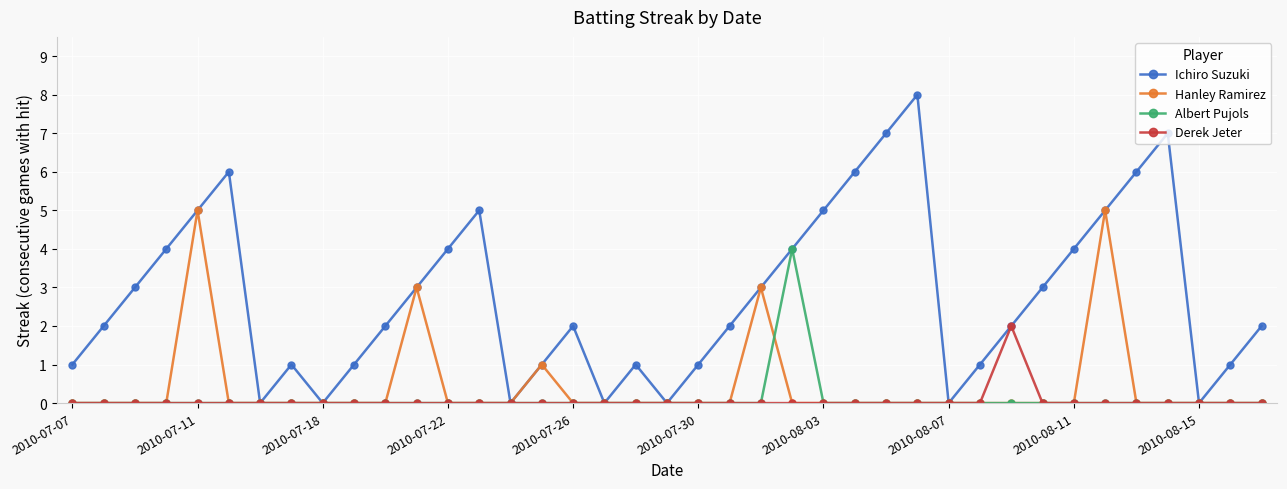

How many lines are shown in the chart?

4